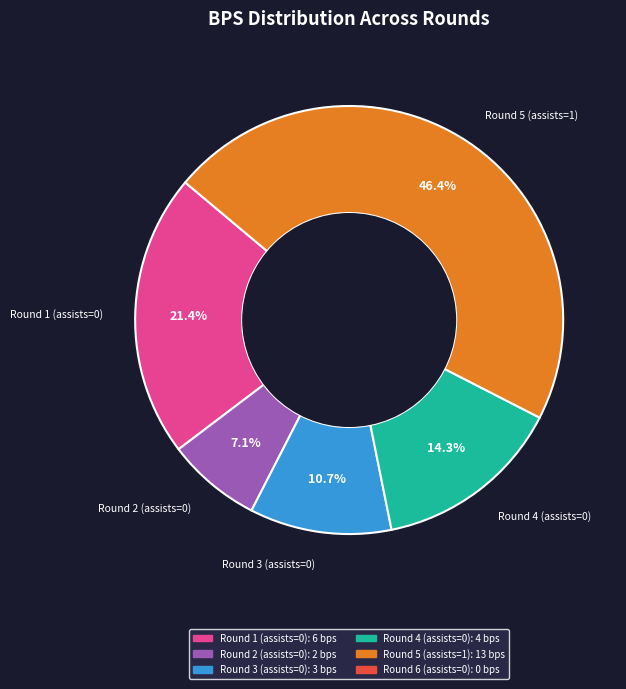

To the nearest percent, what portion does Round 2 (assists=0) represent?

7%